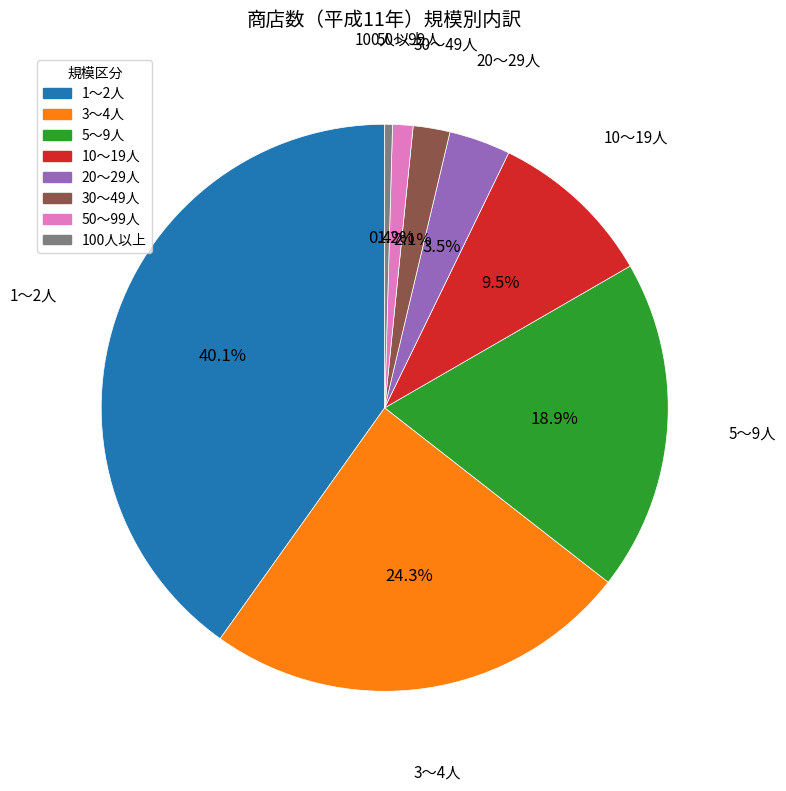

How many slices are in this pie chart?

8